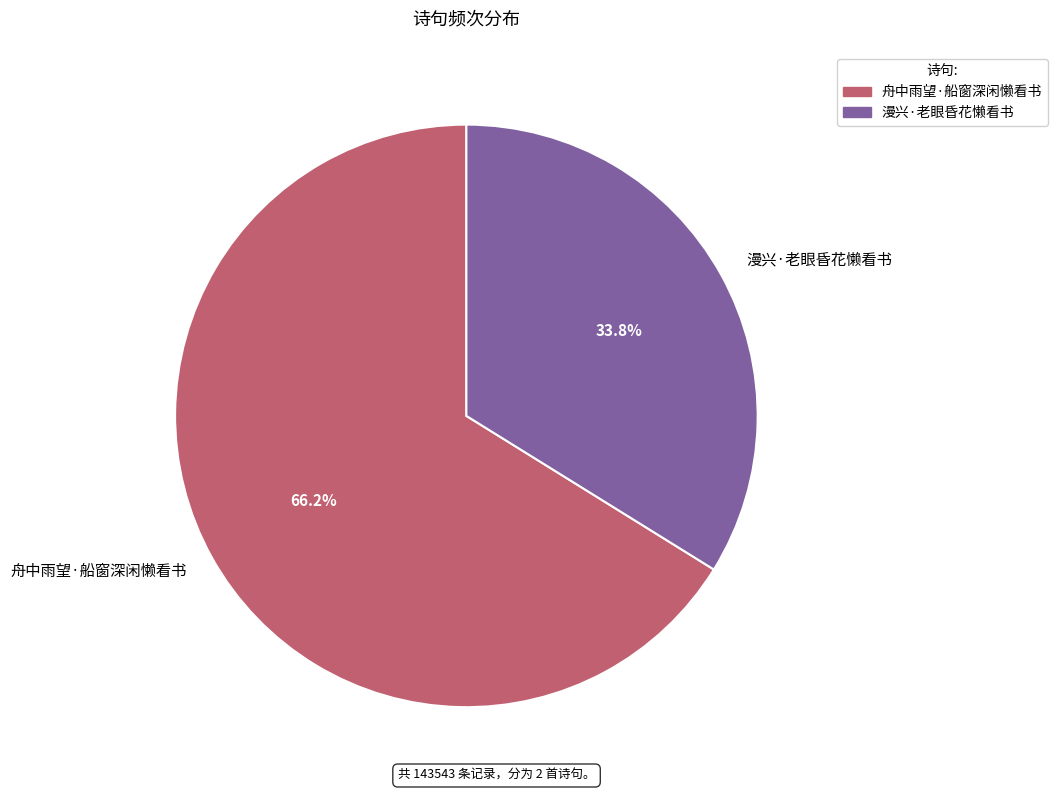

To the nearest percent, what is the average slice percentage?

50%